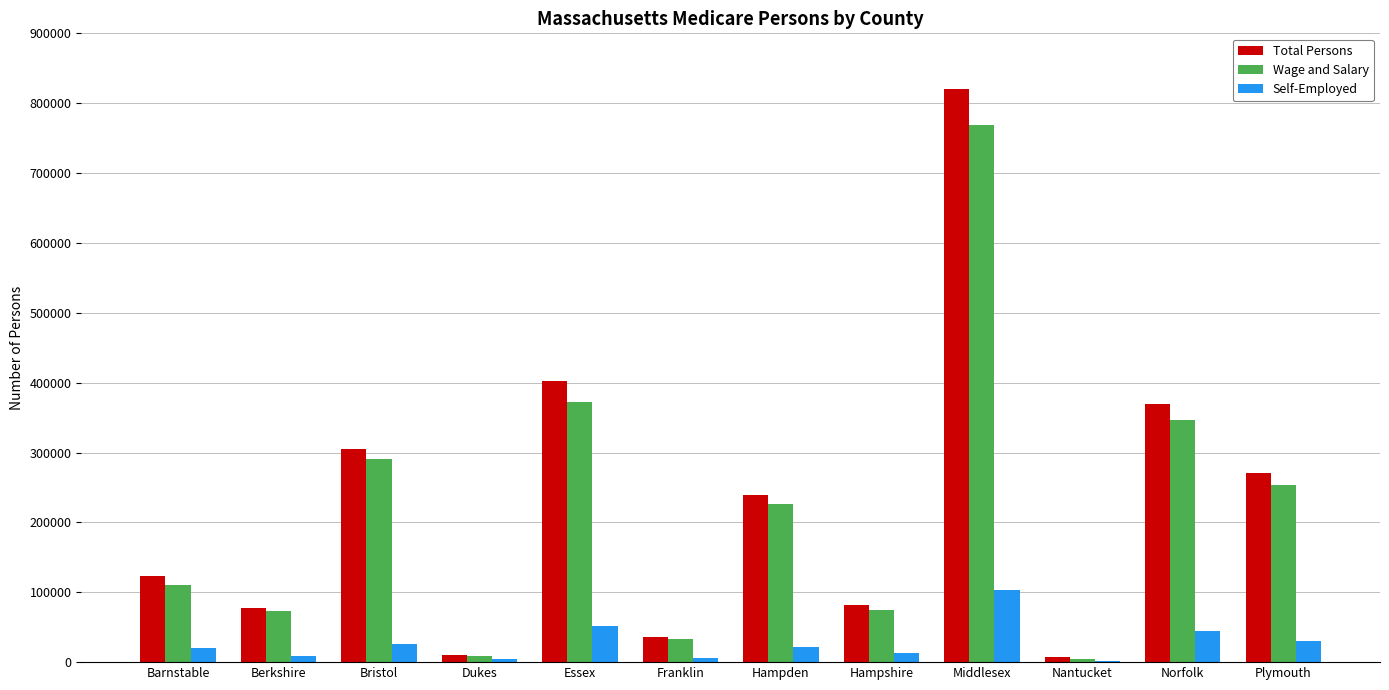

What are all the series names shown in the legend?

Total Persons, Wage and Salary, Self-Employed